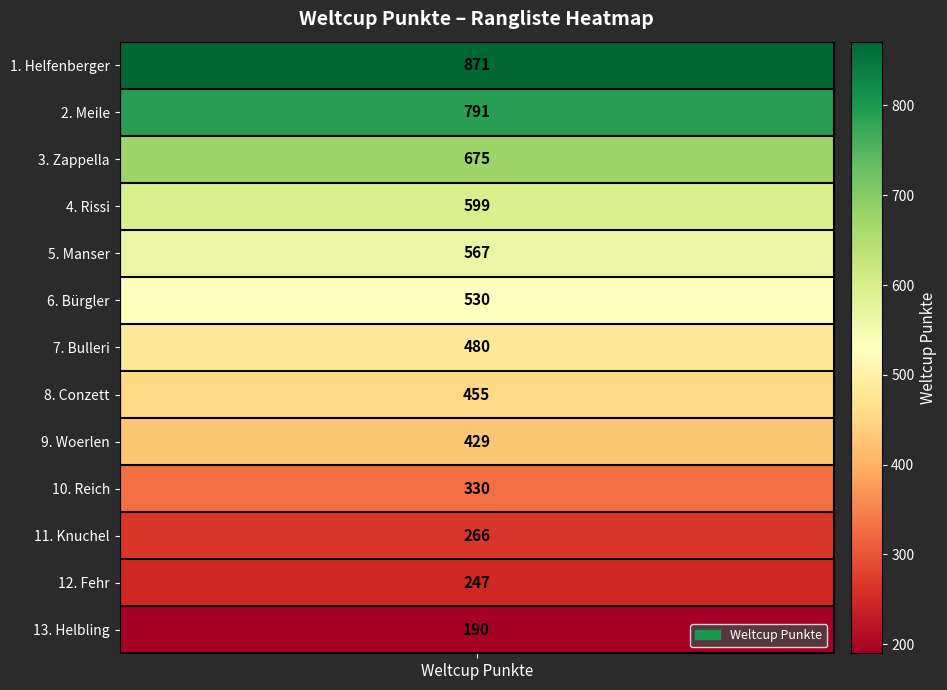

Which label corresponds to the largest value in the chart?

Helfenberger